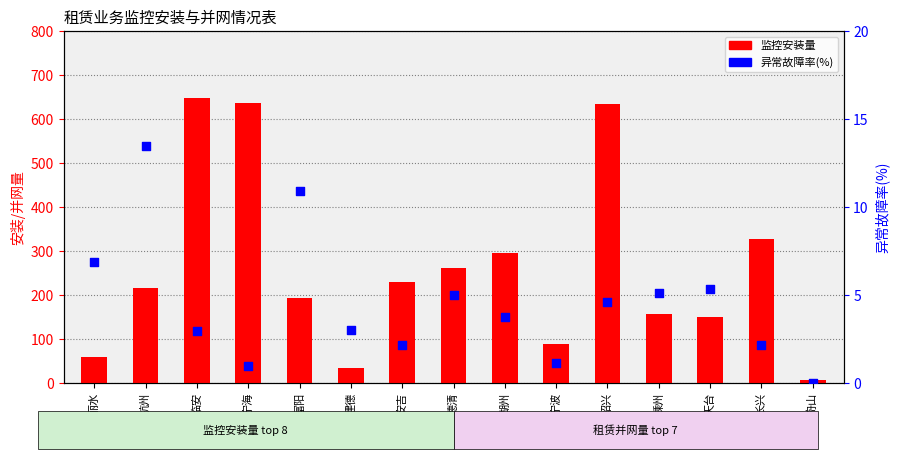

Is the value of 监控安装量 at 舟山 greater than the value of 异常故障率(%) at 建德?

Yes